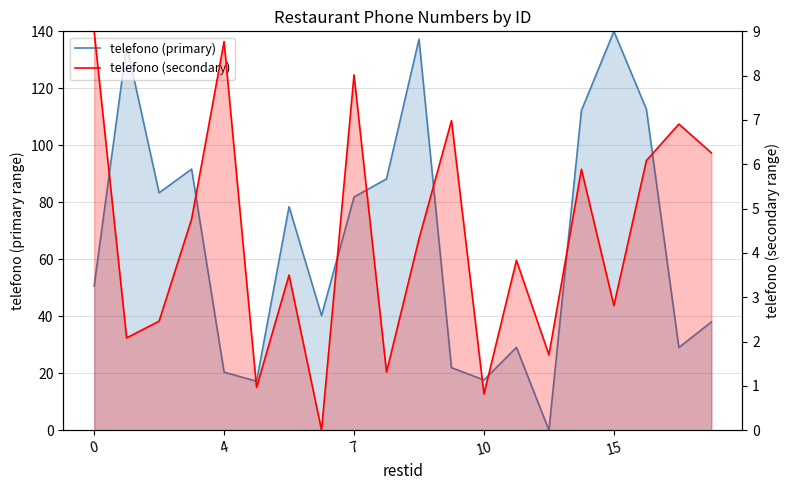

The value of telefono (secondary) at 17 is 8.5. True or false?

False